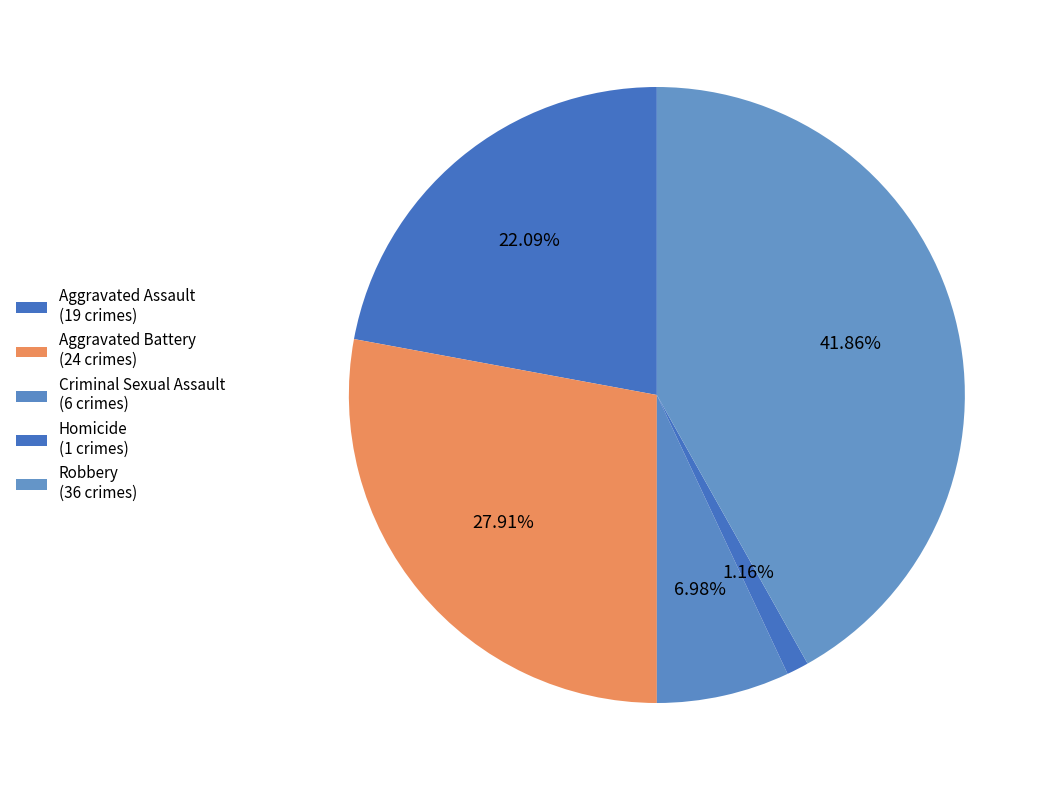

How many segments does this pie chart have?

5